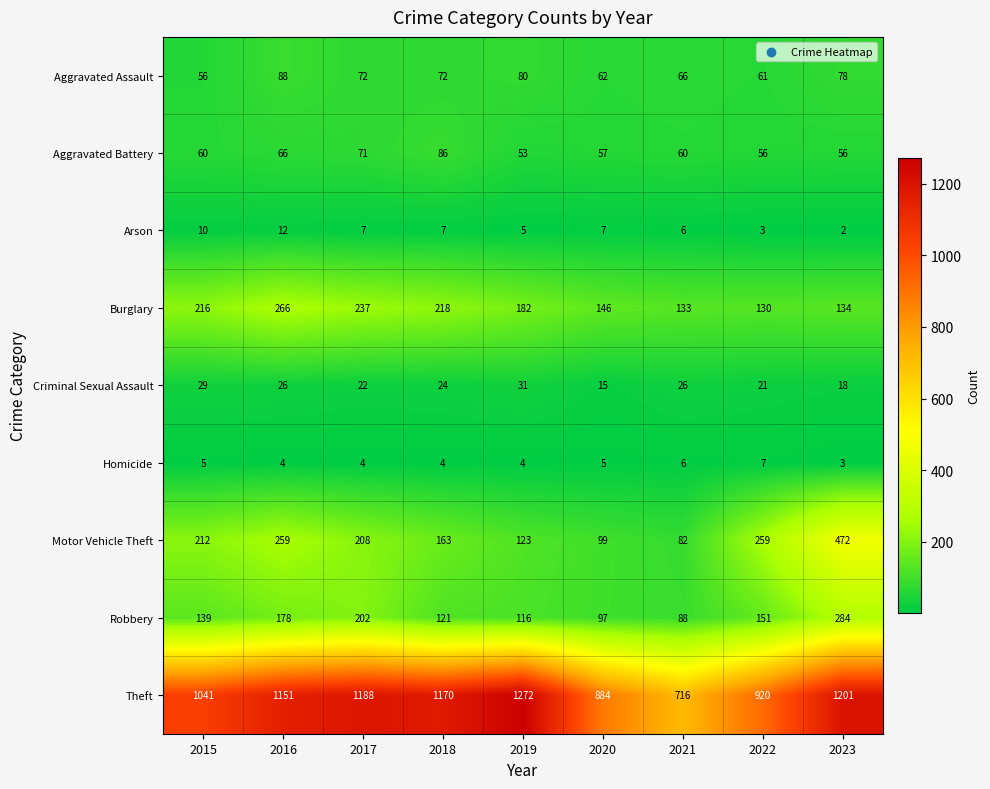

Count the number of data series in this chart.

9